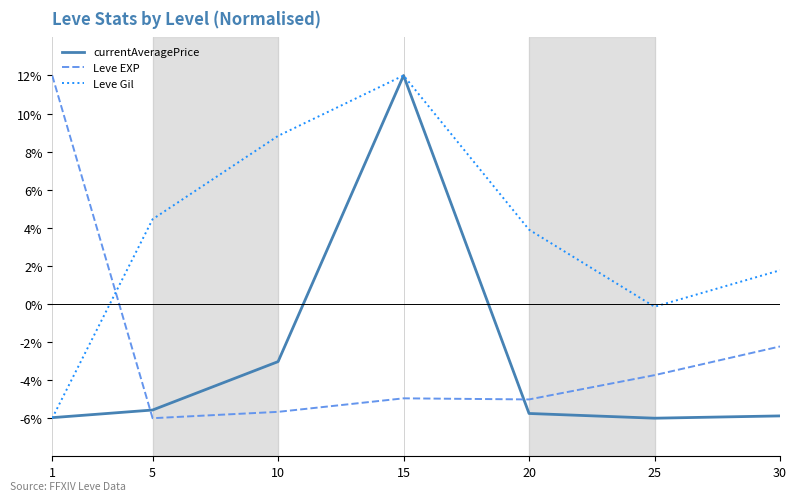

True or false: currentAveragePrice has more than 0 points higher than both neighbors.

True